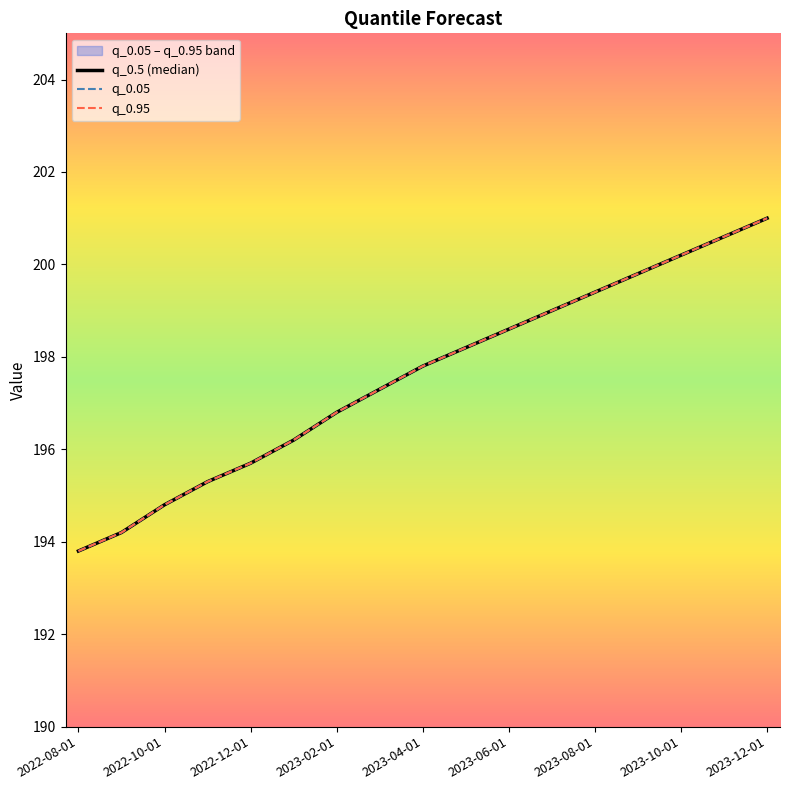

Between 2022-11-01 and 2023-09-01, which series saw the biggest shift?

q_0.05